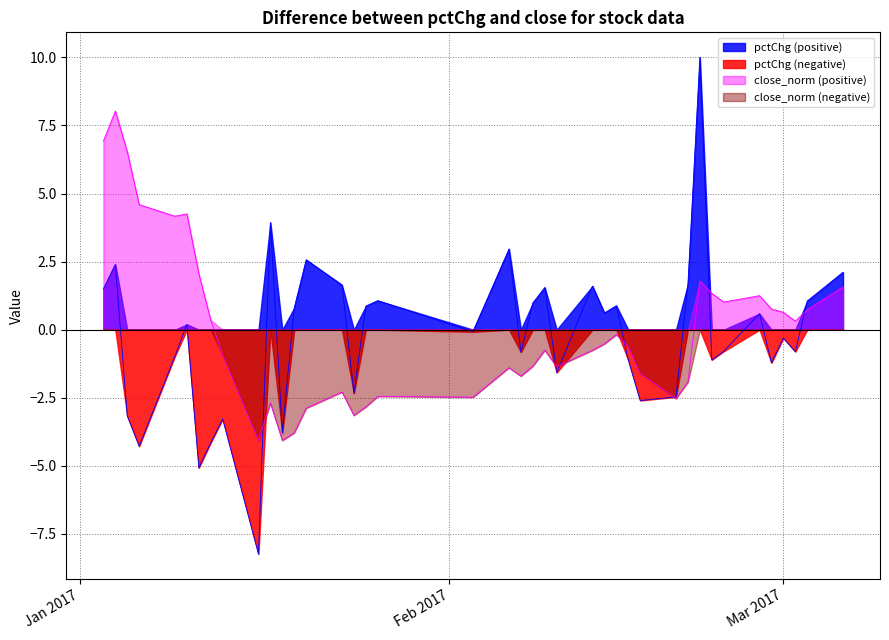

What is the smallest value displayed?

-8.2